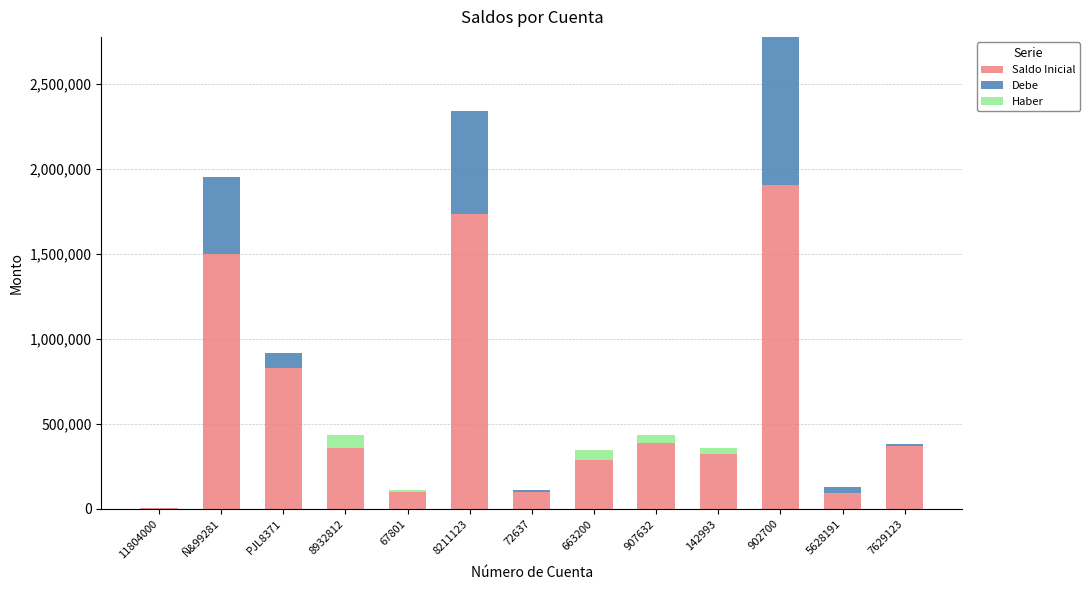

What are all the series names shown in the legend?

Saldo Inicial, Debe, Haber